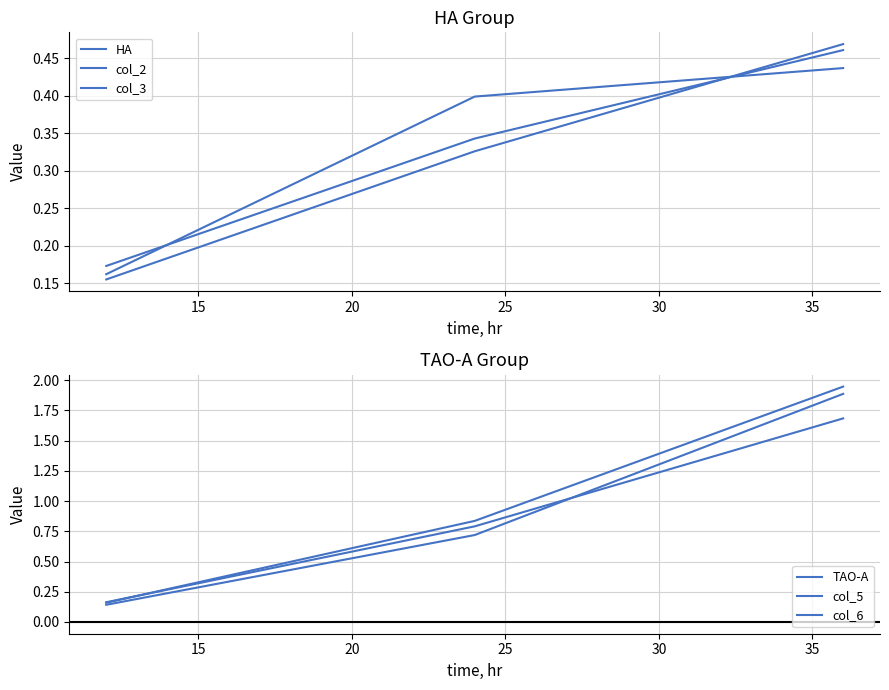

Which series has the largest range (max minus min)?

col_5